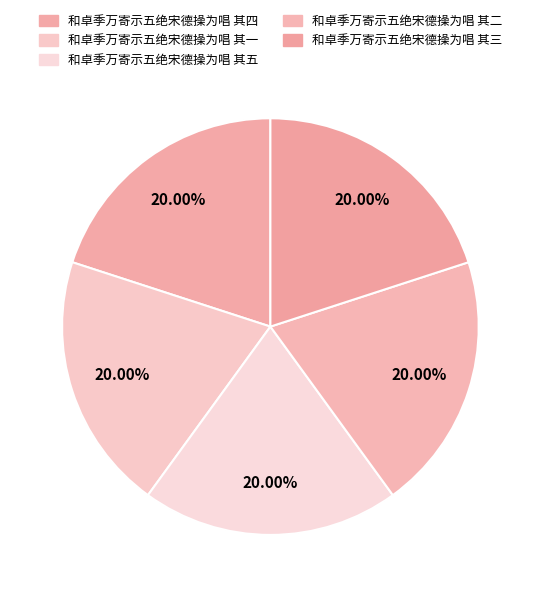

What percentage is NOT represented by 和卓季万寄示五绝宋德操为唱 其三?

80.0%